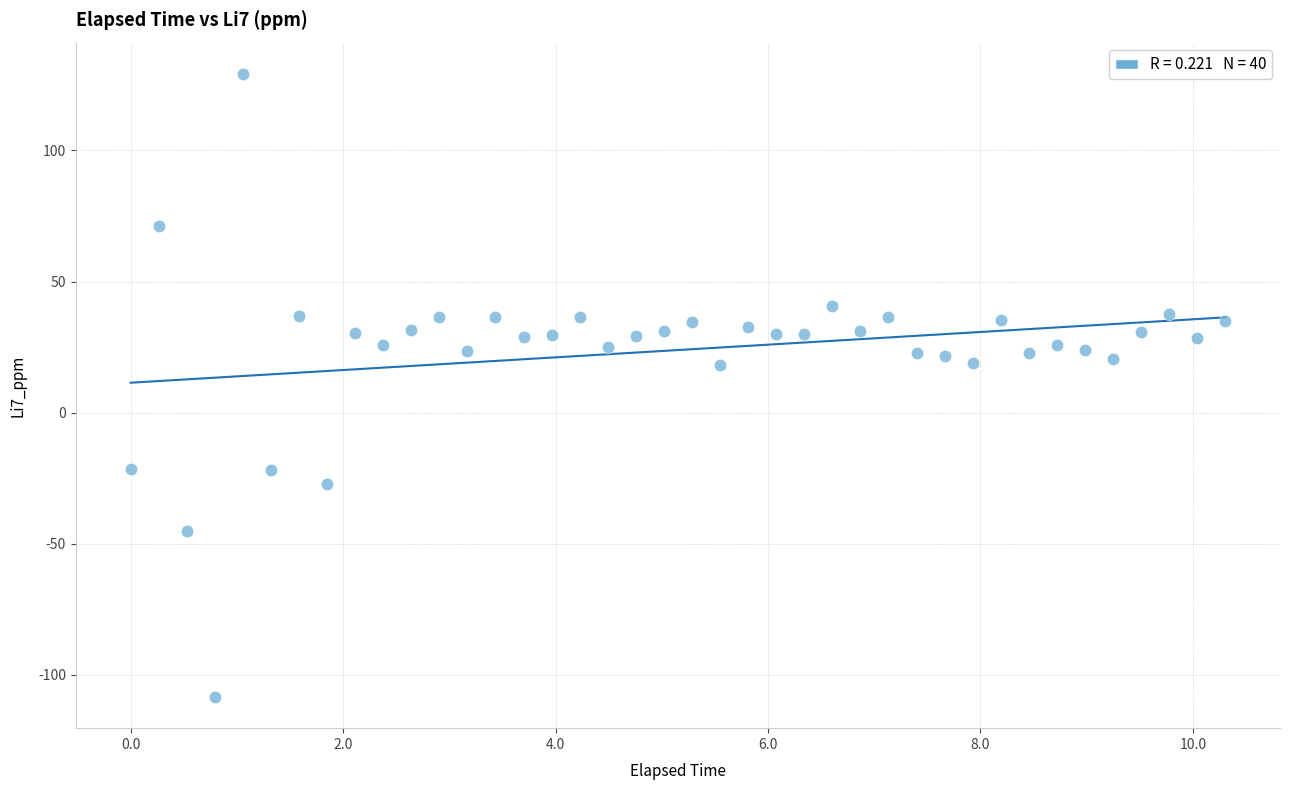

What is the range of X values (max minus min)?

10.3